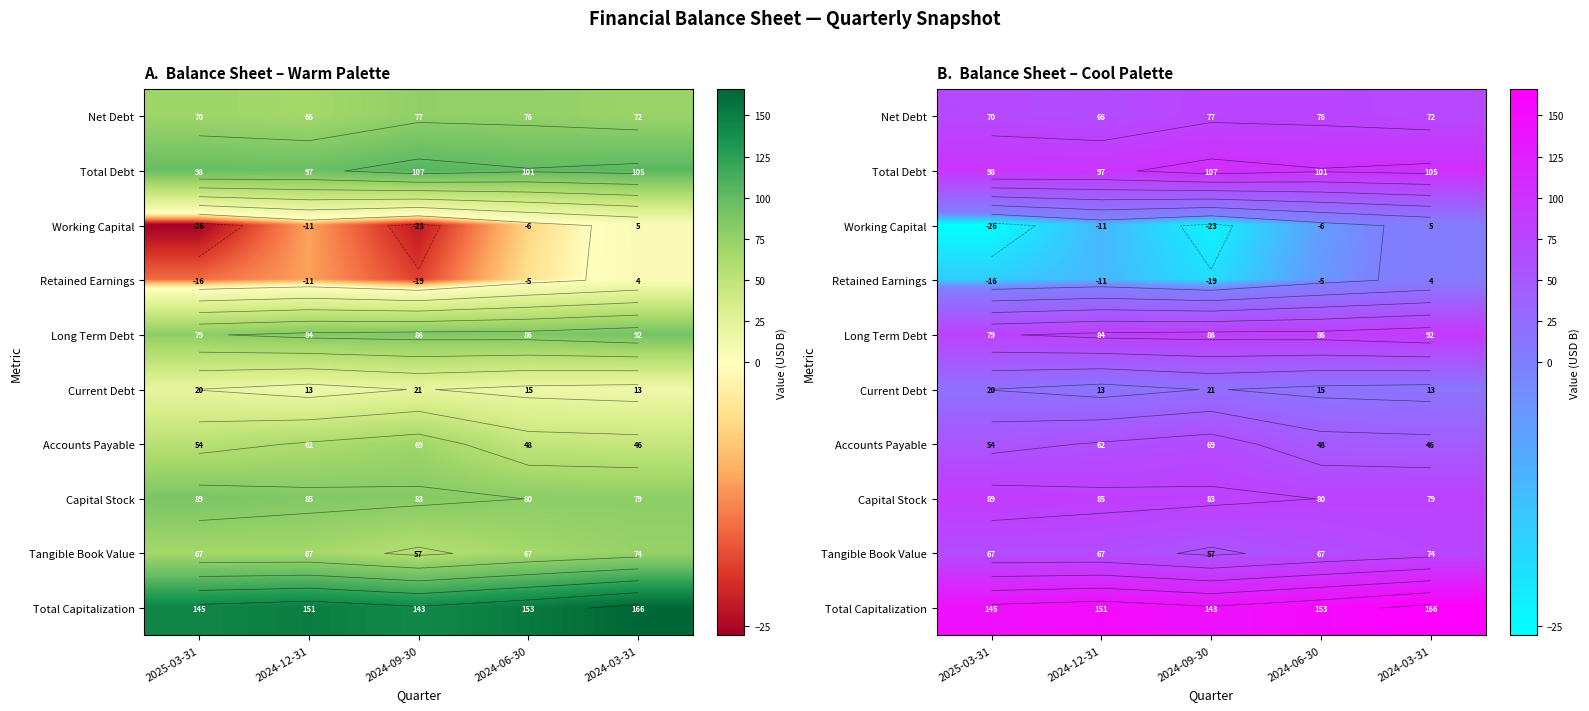

How many values in the Current Debt series are below 15?

2